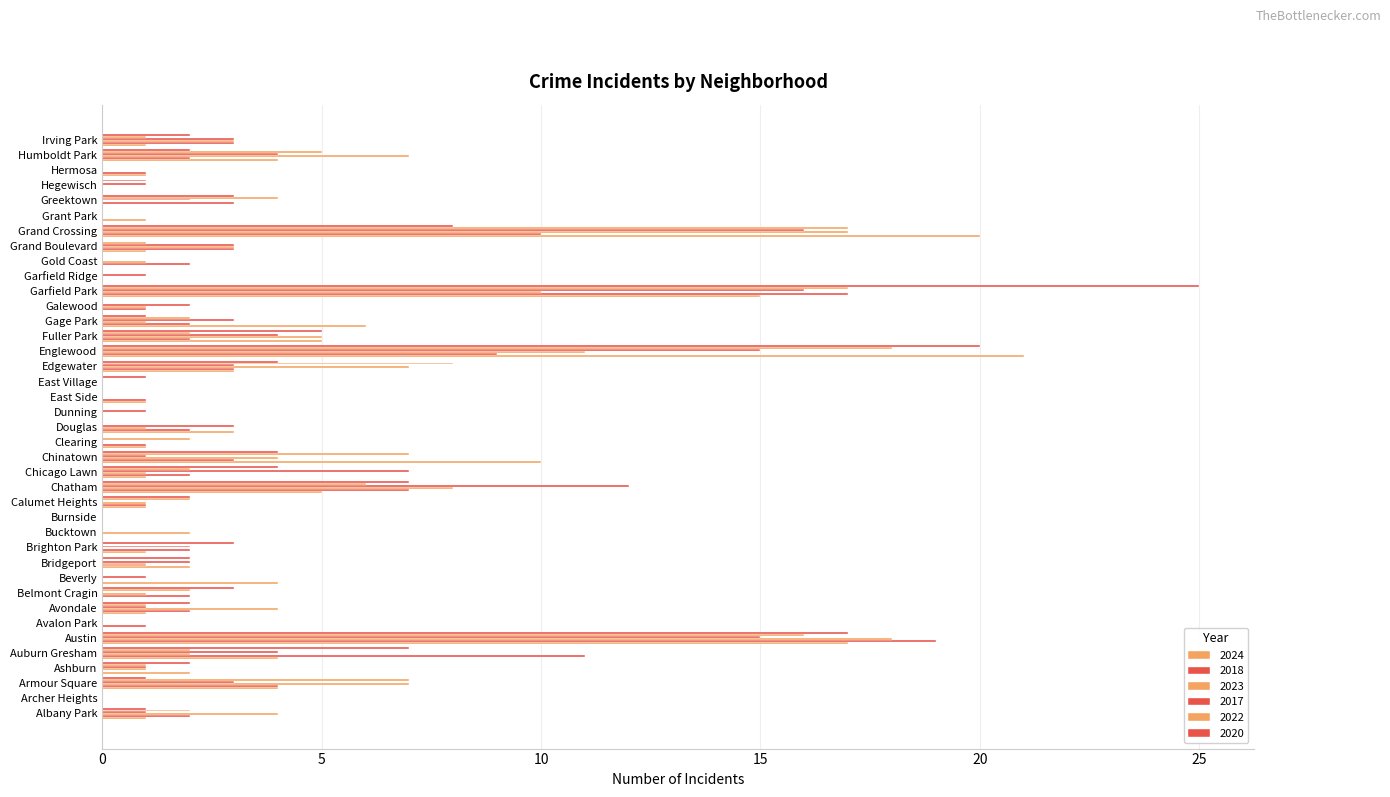

Between Grand Crossing and Garfield Park, which is larger?

Grand Crossing